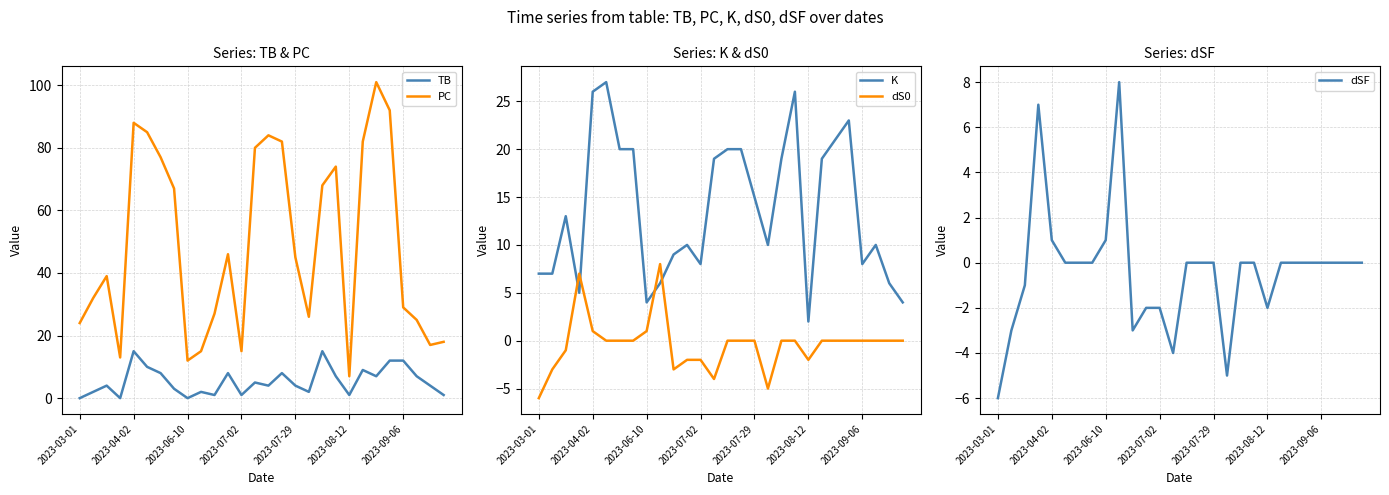

Reading left to right, list all the values displayed in this chart.

TB: 0	2	4	0	15	10	8	3	0	2	1	8	1	5	4	8	4	2	15	7	1	9	7	12	12	7	4	1
PC: 24	32	39	13	88	85	77	67	12	15	27	46	15	80	84	82	45	26	68	74	7	82	101	92	29	25	17	18
K: 7	7	13	5	26	27	20	20	4	6	9	10	8	19	20	20	15	10	19	26	2	19	21	23	8	10	6	4
dS0: -6	-3	-1	7	1	0	0	0	1	8	-3	-2	-2	-4	0	0	0	-5	0	0	-2	0	0	0	0	0	0	0
dSF: -6	-3	-1	7	1	0	0	0	1	8	-3	-2	-2	-4	0	0	0	-5	0	0	-2	0	0	0	0	0	0	0